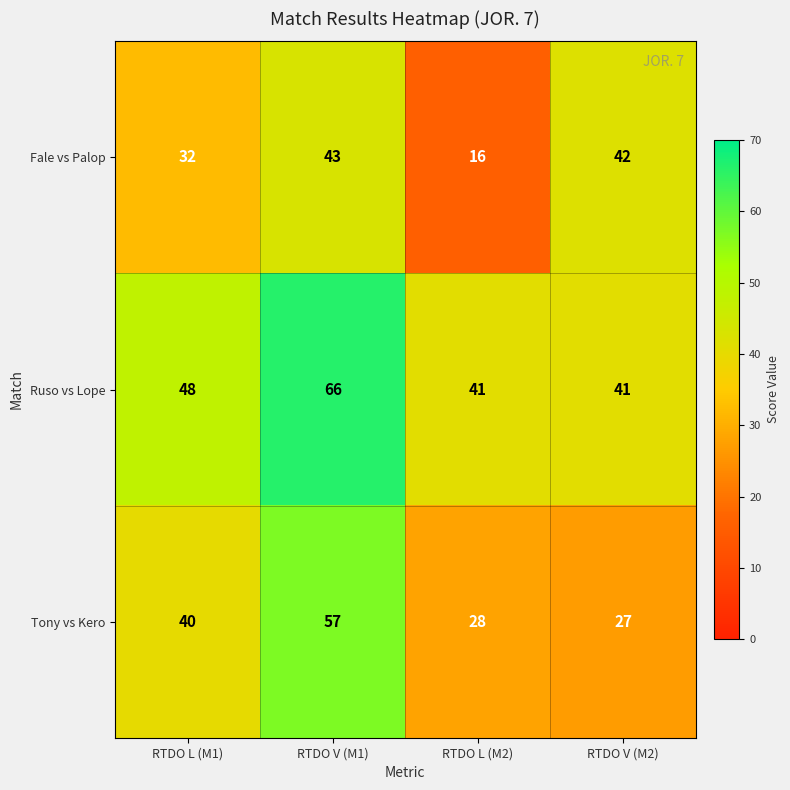

What is the sum of the Fale vs Palop values at RTDO L (M2) and RTDO V (M1)?

59